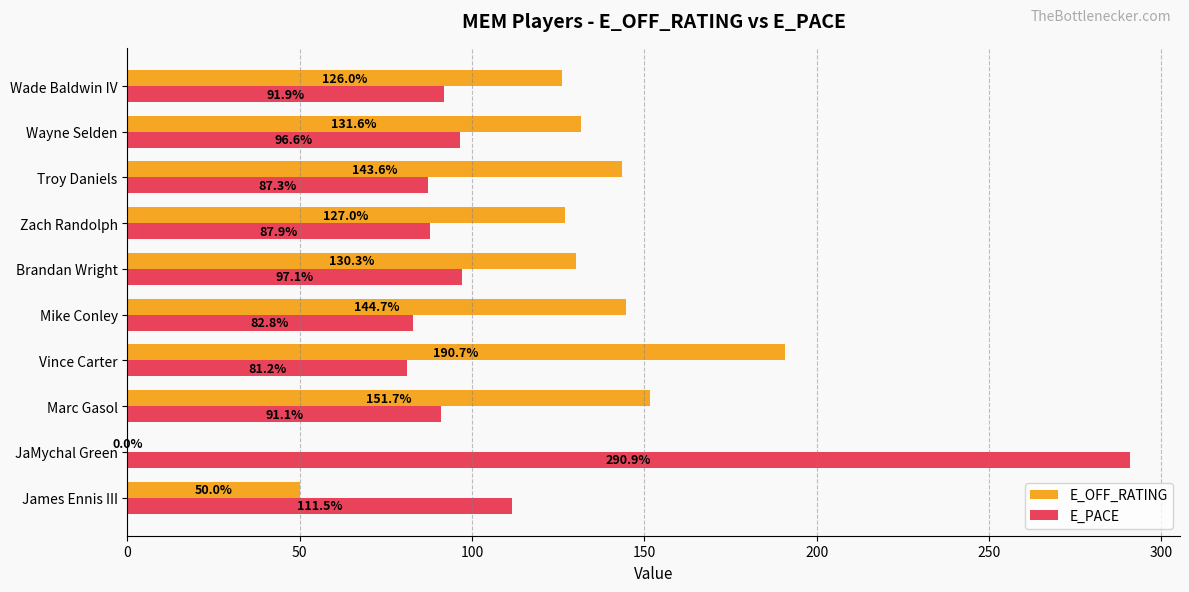

Read the E_PACE value at JaMychal Green.

290.9